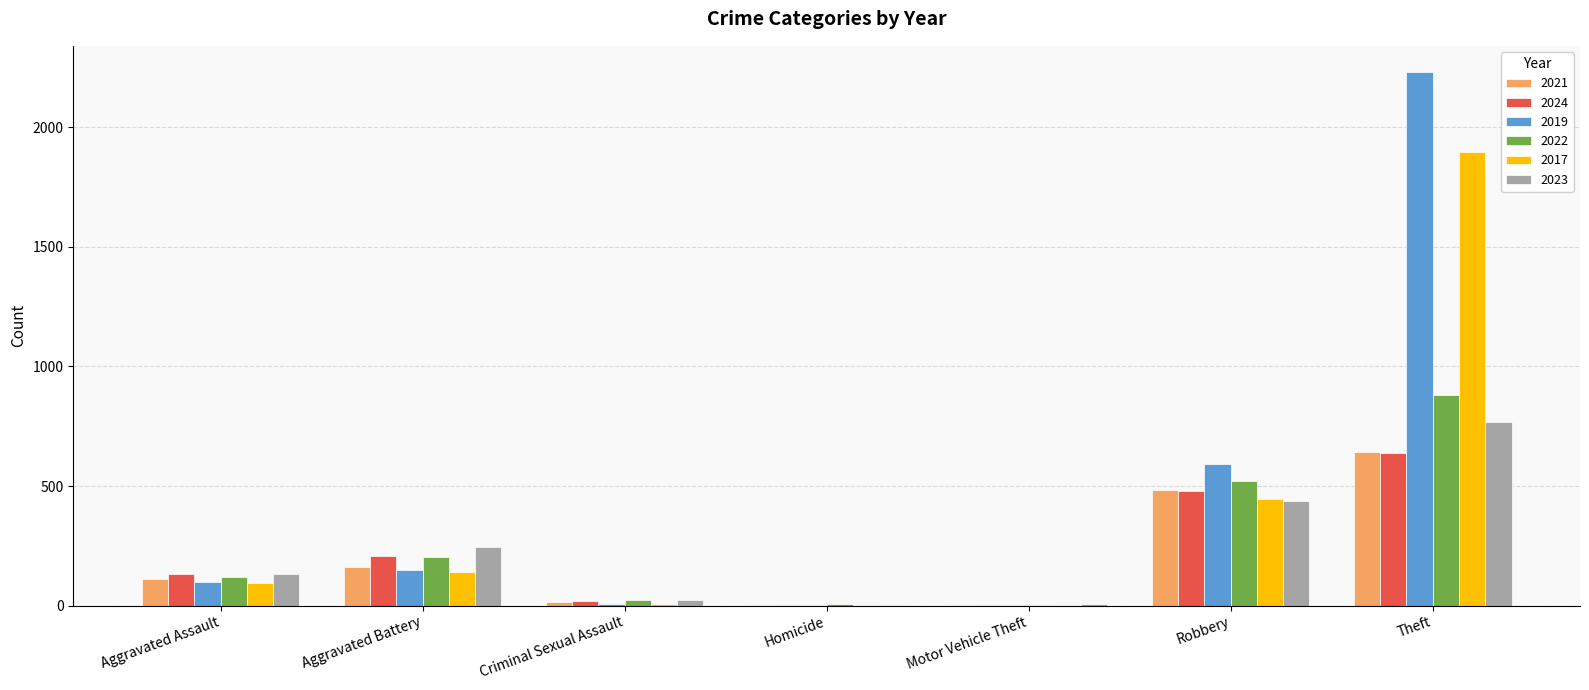

Which series changed the most between Aggravated Battery and Theft?

2019